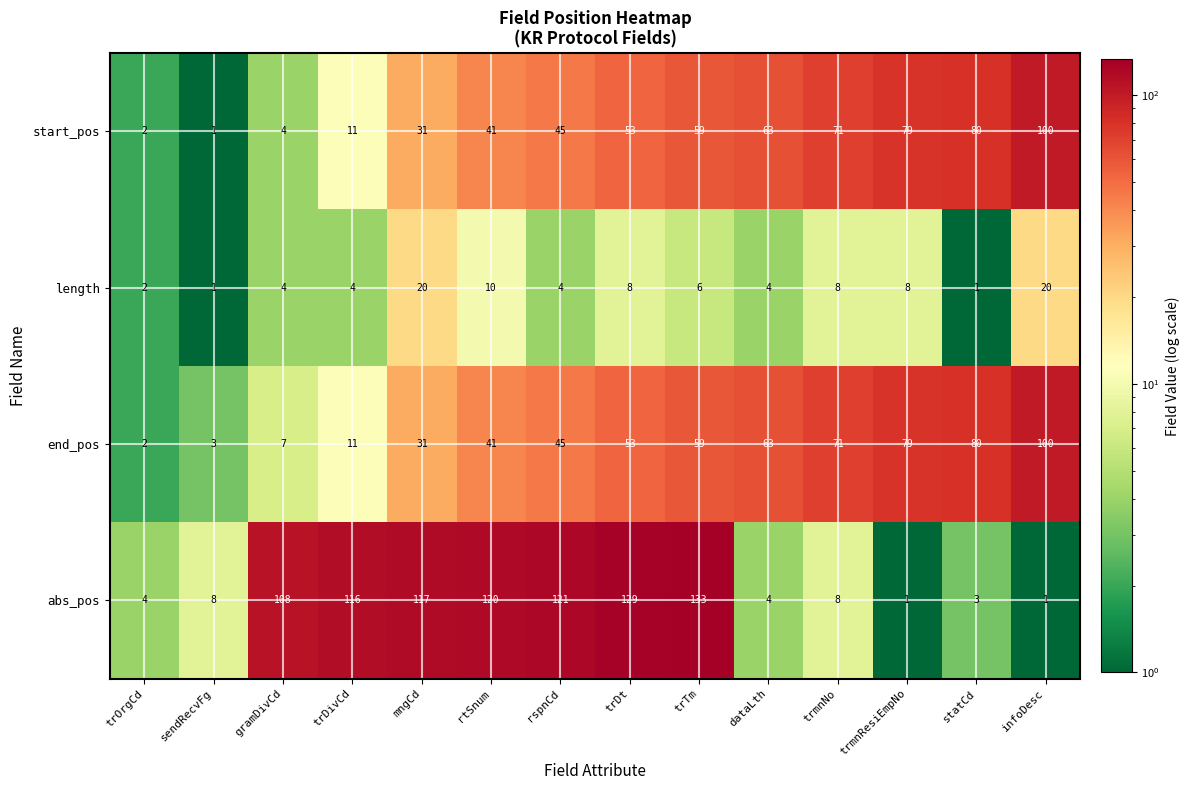

Rank the categories by end_pos value from lowest to highest.

trOrgCd, sendRecvFg, gramDivCd, trDivCd, mngCd, rtSnum, rspnCd, trDt, trTm, dataLth, trmnNo, trmnResiEmpNo, statCd, infoDesc